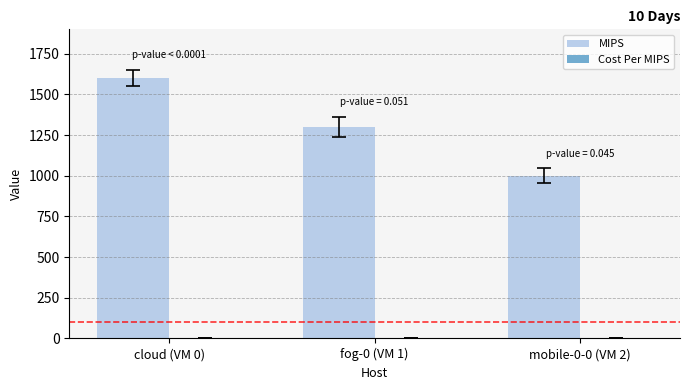

The value of MIPS at fog-0 (VM 1) is 1300. True or false?

True